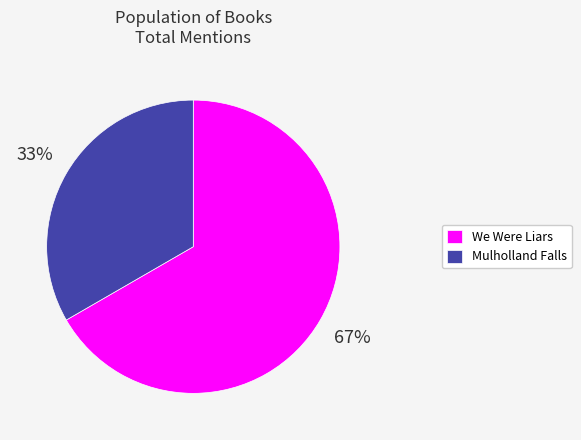

True or false: We Were Liars accounts for 67% of the total.

True